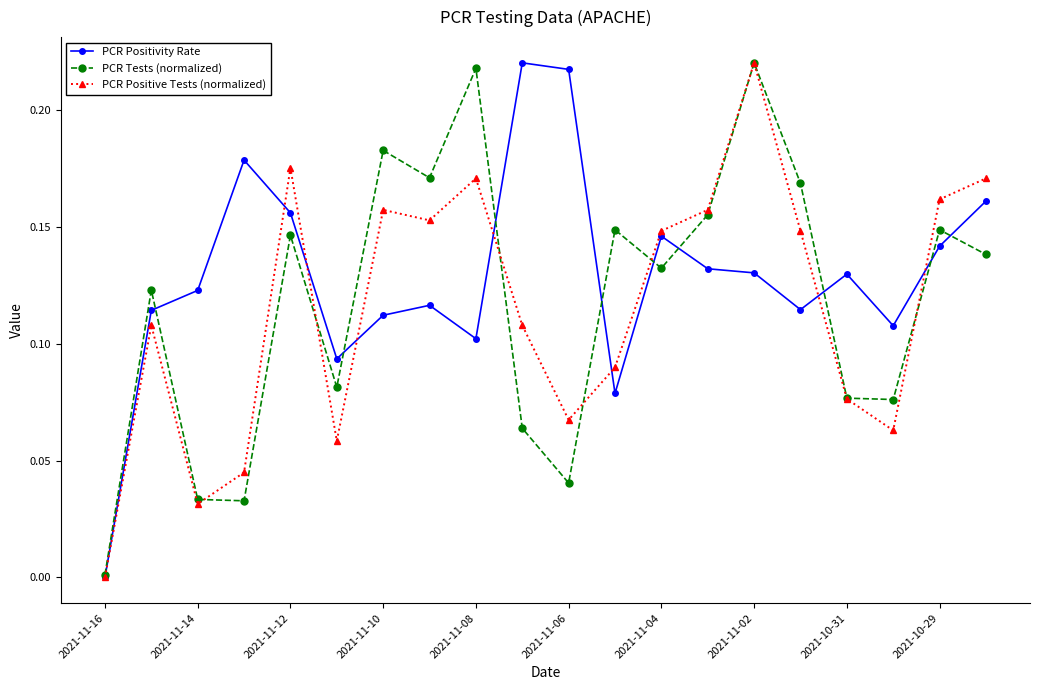

Does the chart display data point markers on the line(s)?

Yes